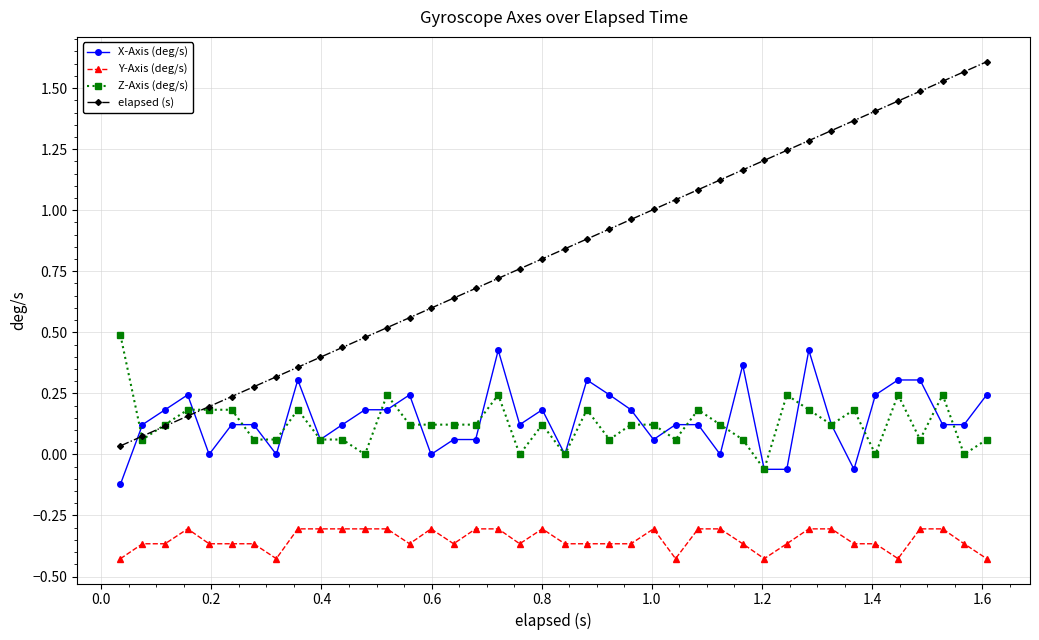

Which series has the largest total across all categories?

elapsed (s)